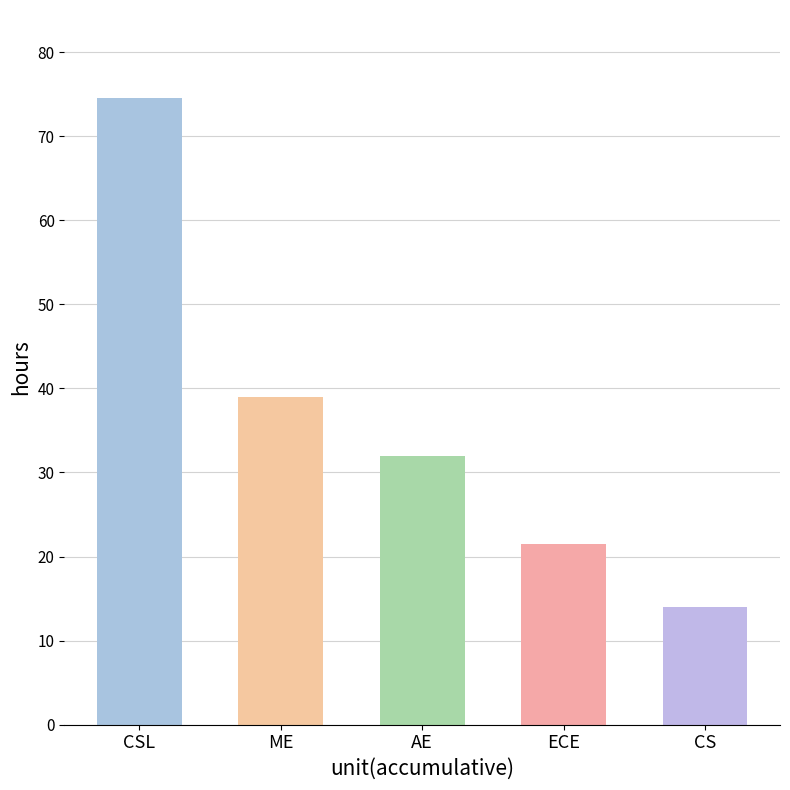

Approximately how many times larger is the value at AE compared to ECE?

1.5